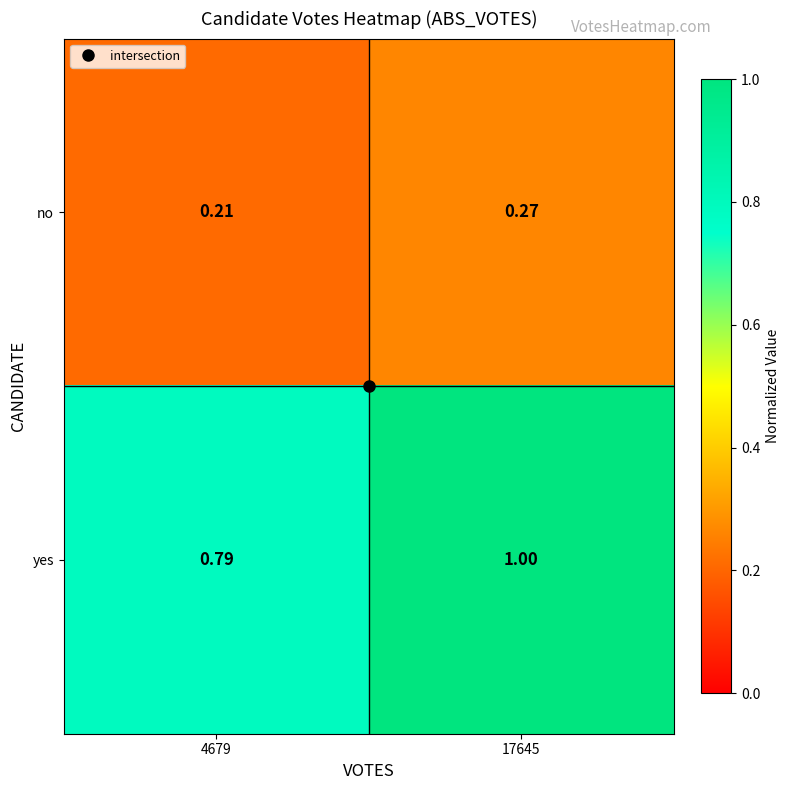

Between 4679 and 17645, which series saw the biggest shift?

yes